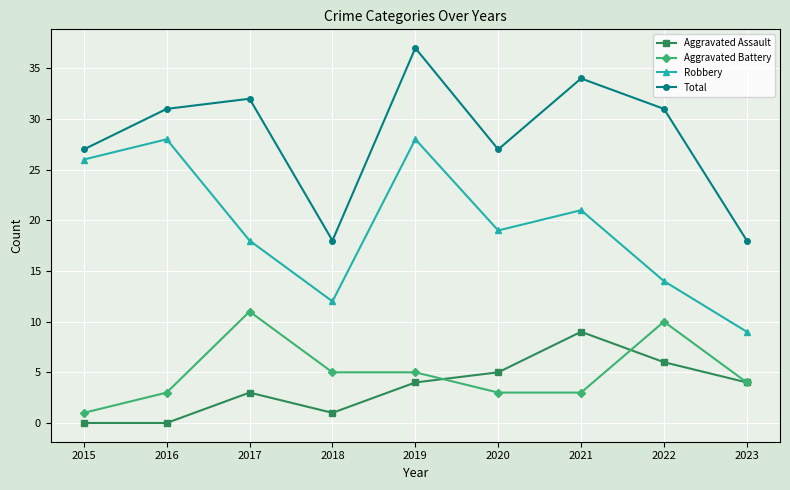

At 2018, list the series in order from largest to smallest.

Total, Robbery, Aggravated Battery, Aggravated Assault